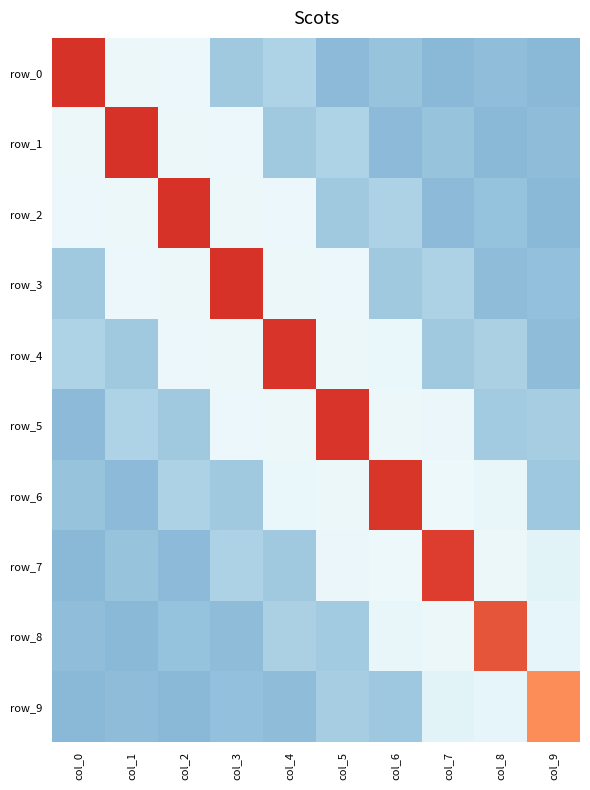

Is the value of row_0 at col_4 greater than the value of row_2 at col_8?

Yes